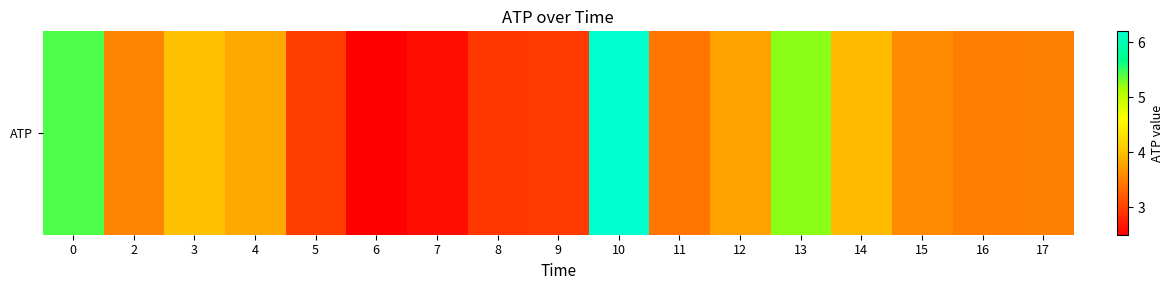

Which has a higher value, 14 or 10?

10